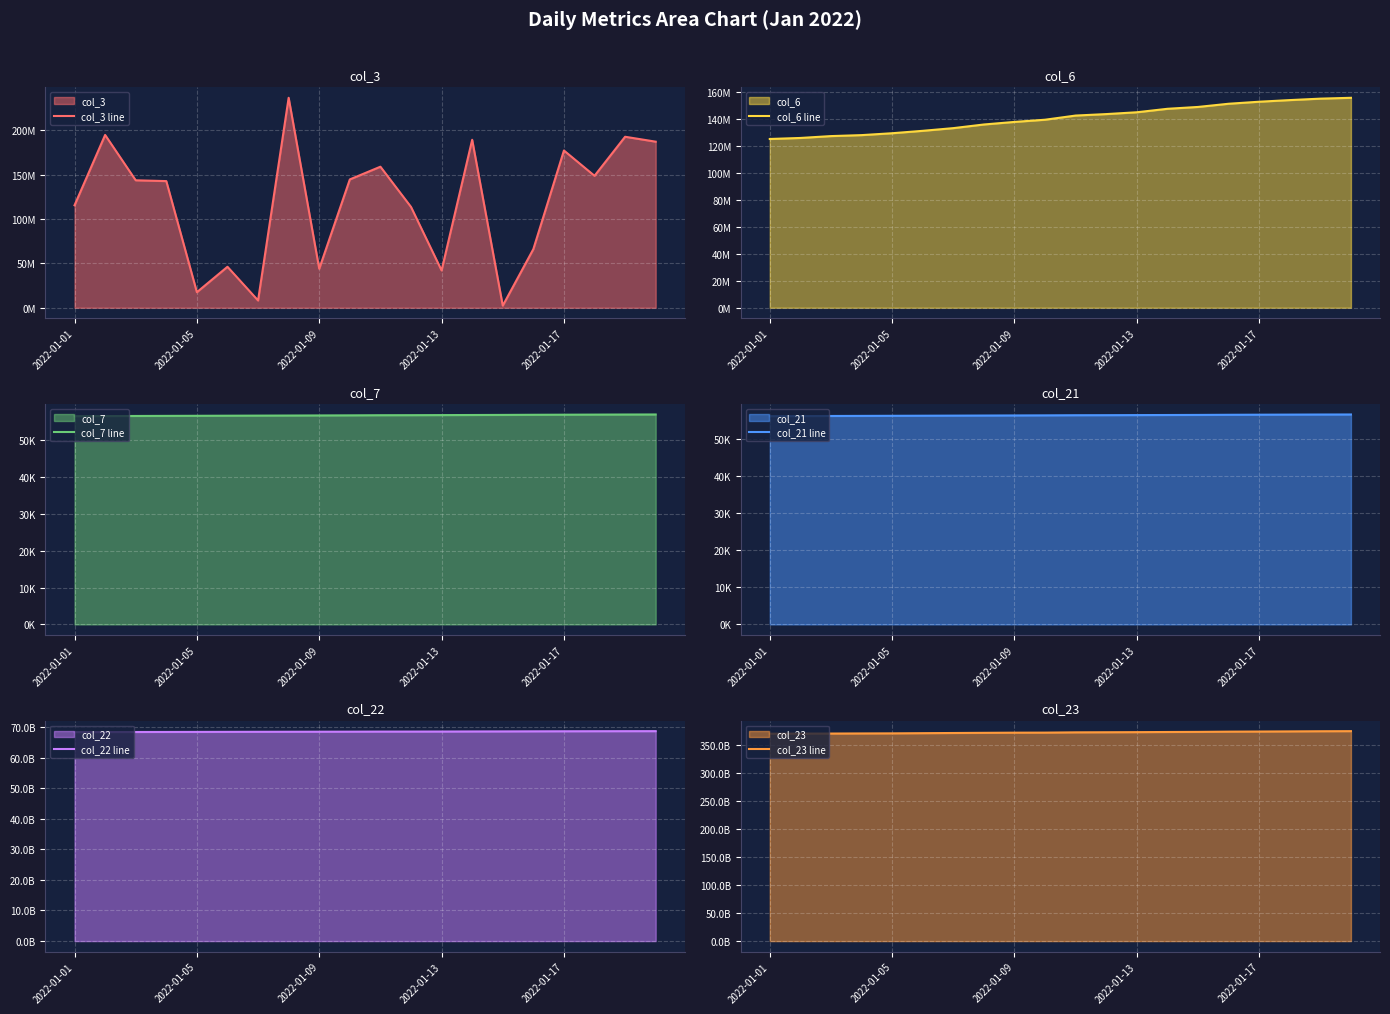

What is the value of the col_3 line point at the 13th from the left?

42085096